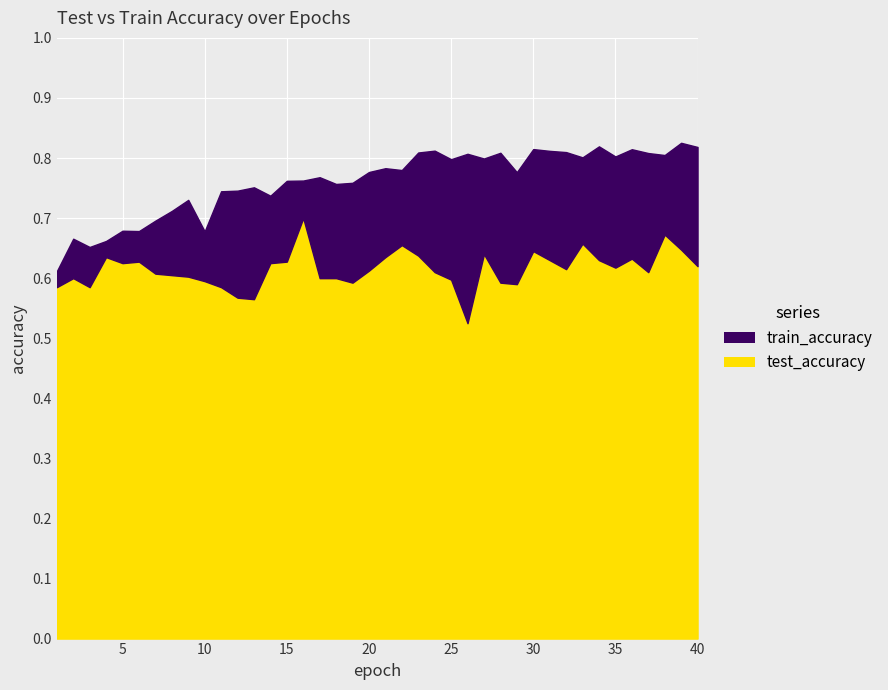

True or false: train_accuracy and test_accuracy cross at least once.

False